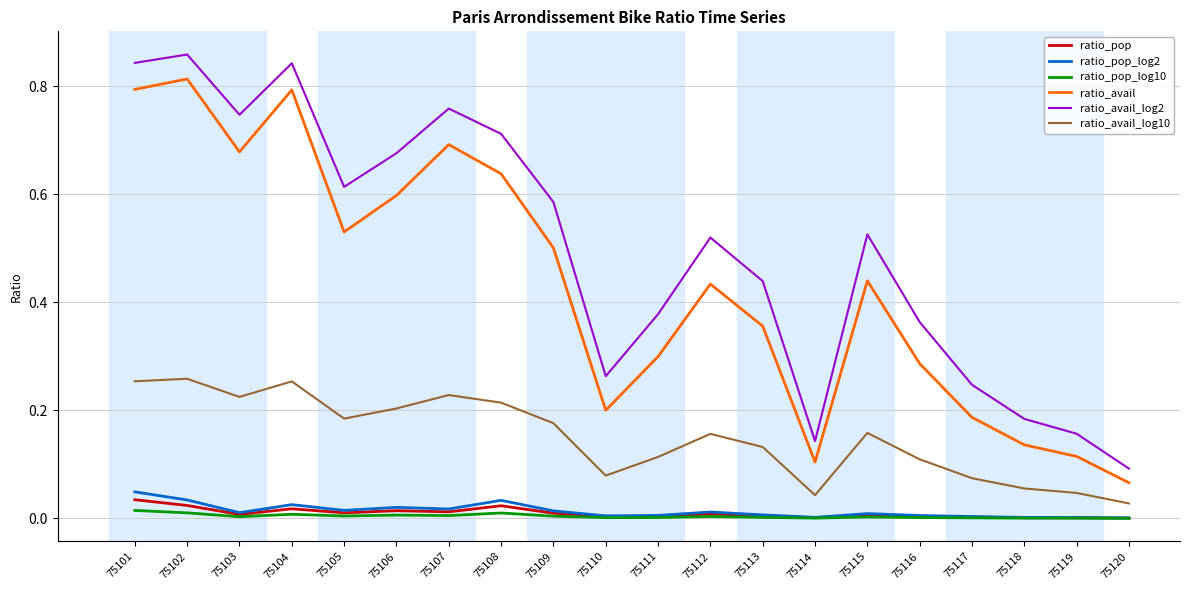

Which series has the largest range (max minus min)?

ratio_avail_log2